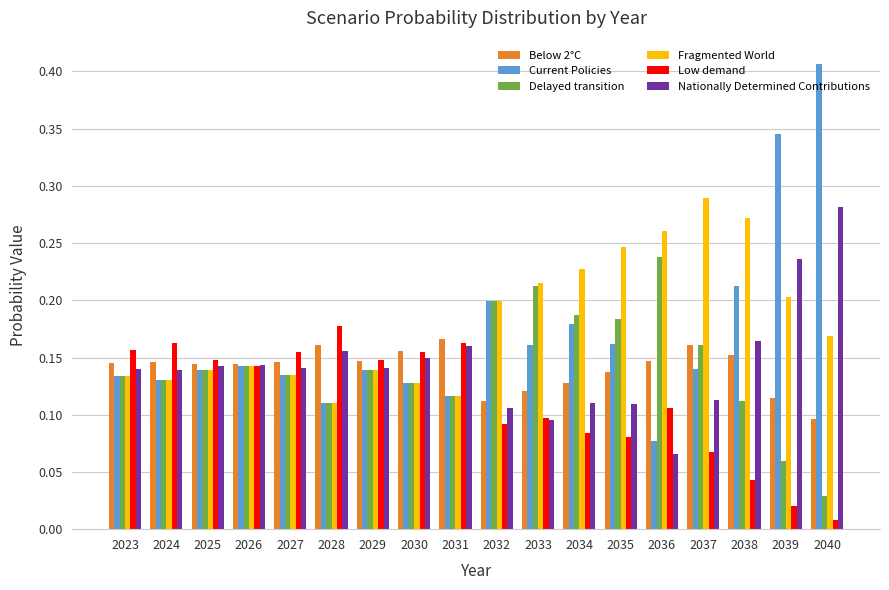

What is the total value across all series at 2024?

0.8